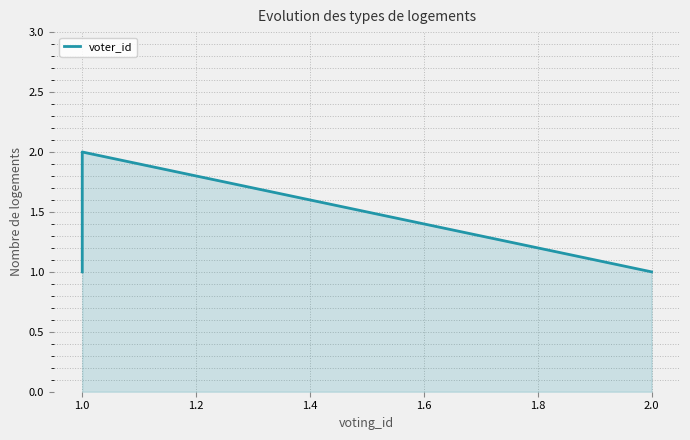

What is the maximum value shown in the chart?

2